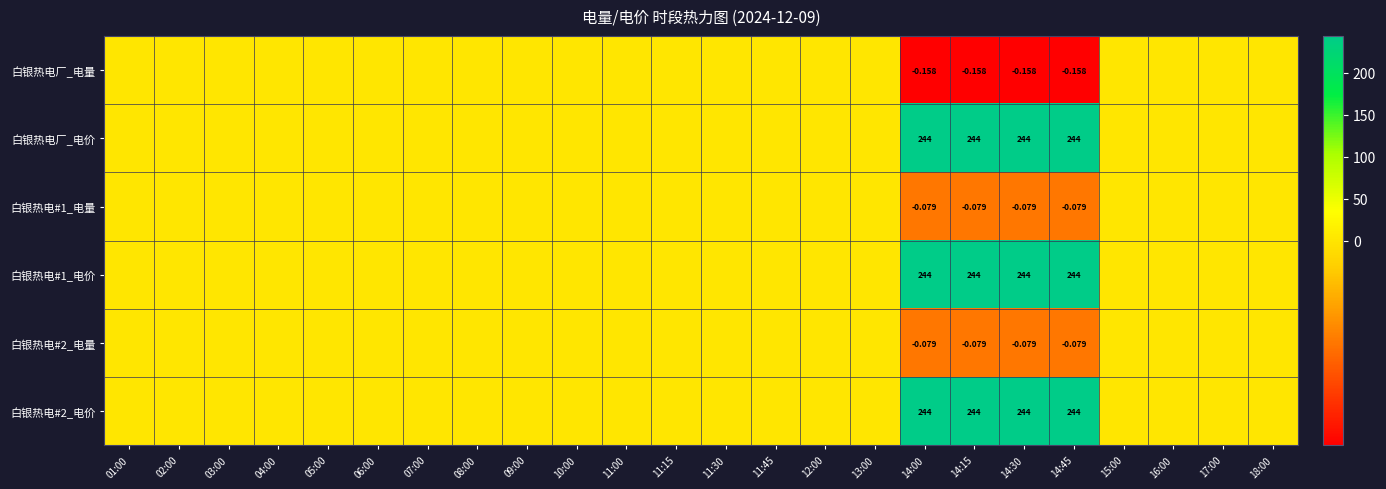

Rank the series at 14:30 from lowest to highest value.

白银热电厂_电量, 白银热电#1_电量, 白银热电#2_电量, 白银热电厂_电价, 白银热电#1_电价, 白银热电#2_电价